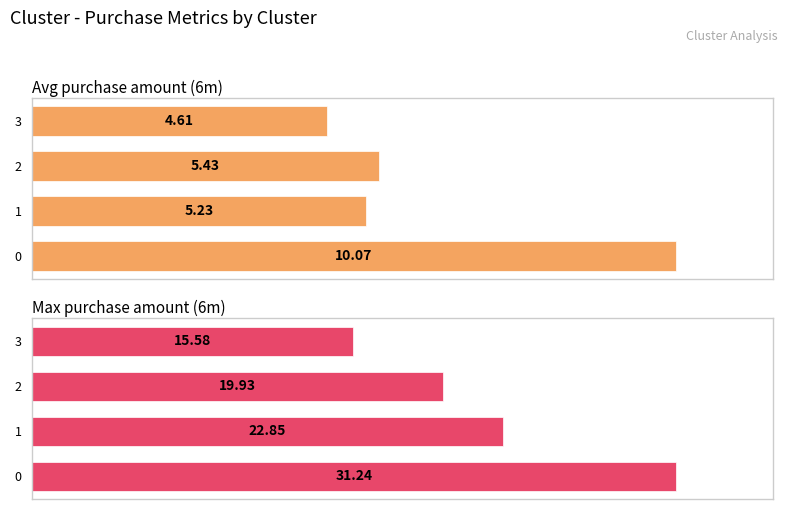

What is the approximate value of Max purchase amount (6m) at 0?

100.0